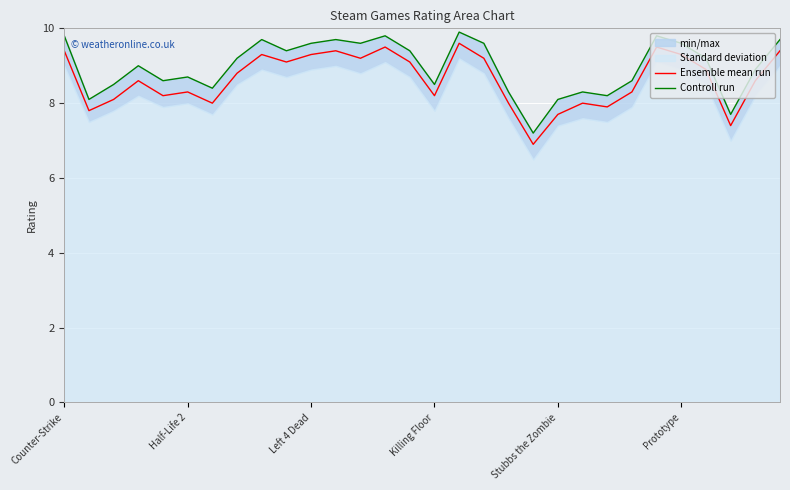

True or false: Ensemble mean run and Controll run cross at least once.

False